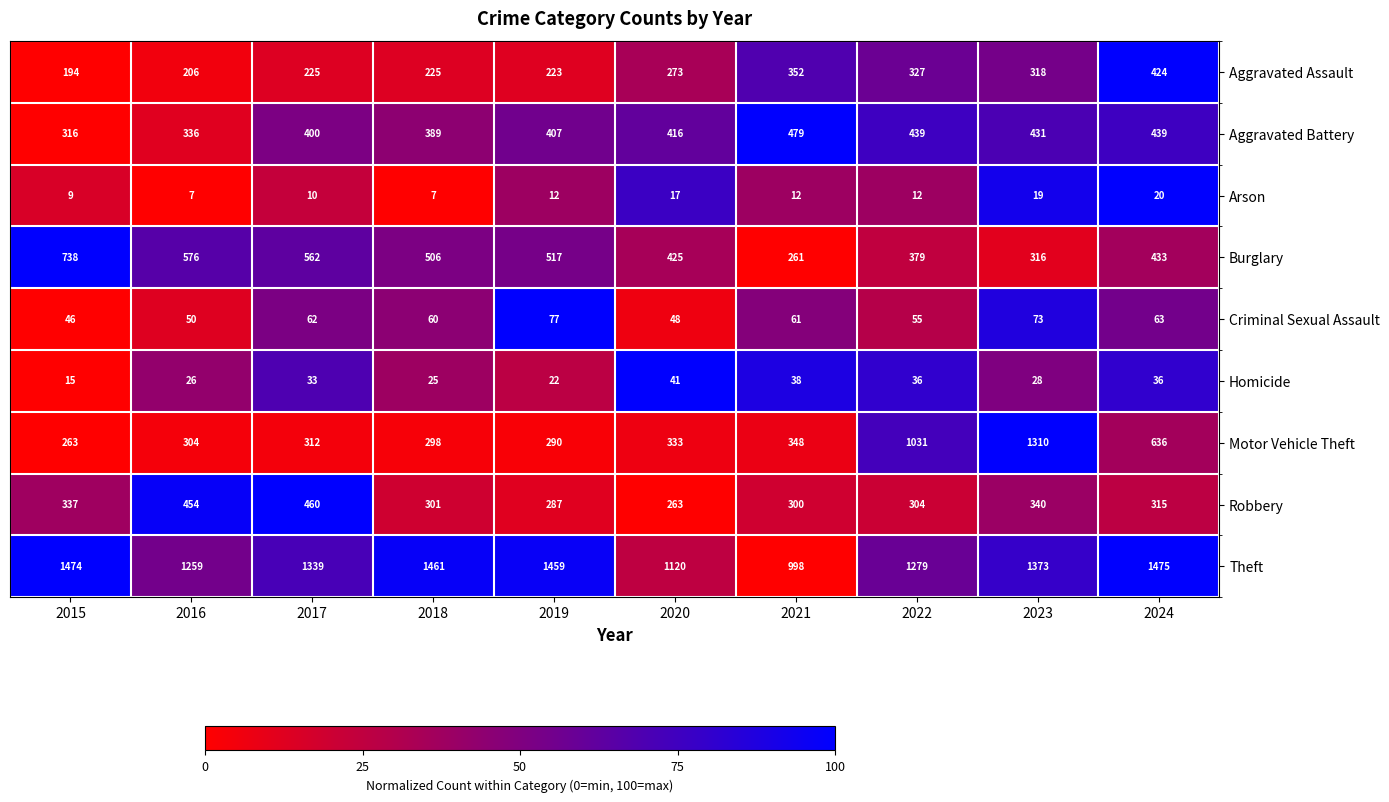

Between 2018 and 2019, which series saw the biggest shift?

Aggravated Battery